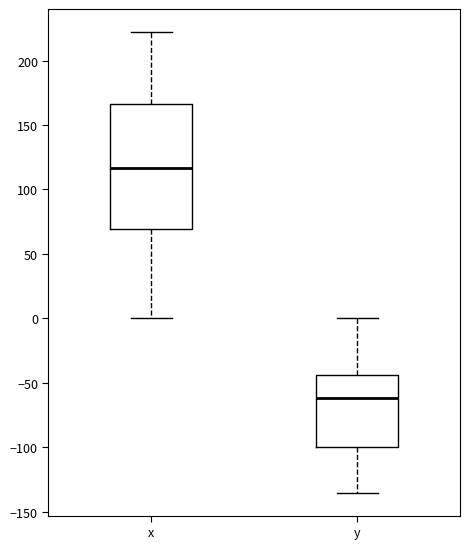

Reading left to right, read every box against the y-axis: the position of its median line, the range the box covers, and the ends of its whiskers. The values are not printed on the chart, so give them approximately, as read against the axis.

x: median 115, box 70 to 165, whiskers 0 to 220
y: median -60, box -100 to -45, whiskers -135 to 0